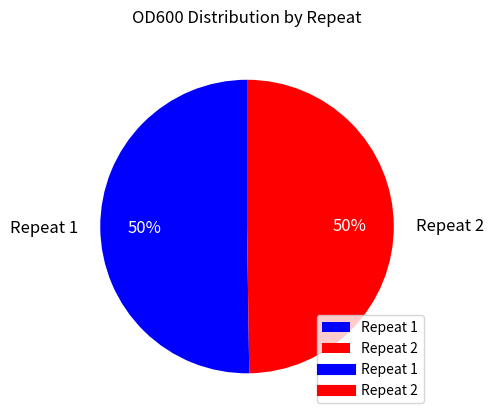

Do Repeat 1 and Repeat 2 together represent more than half of the pie?

Yes